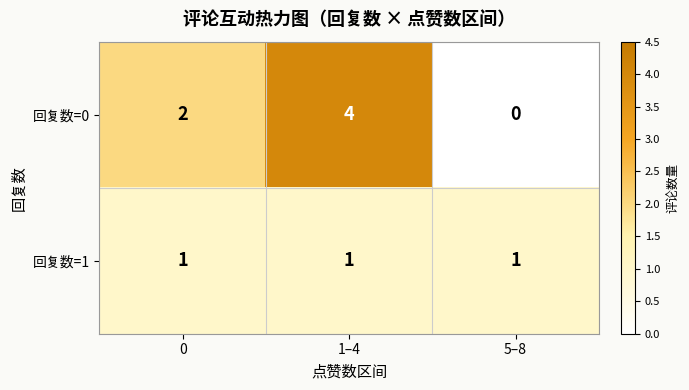

List the series in order of their overall mean, highest first.

回复数=0, 回复数=1